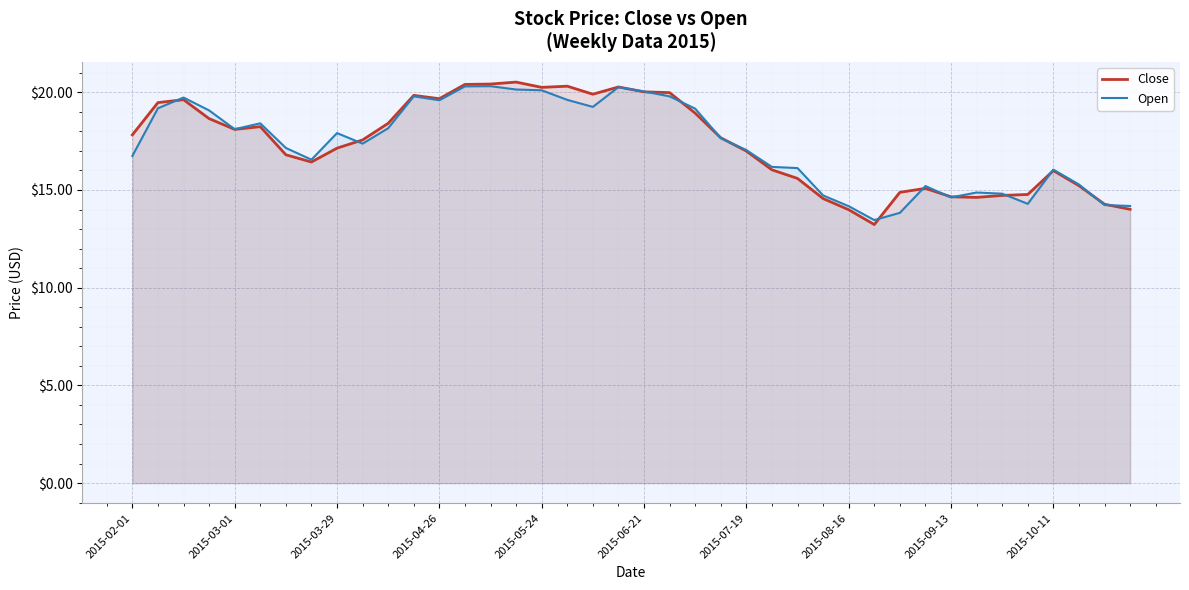

What is the difference between the maximum and second lowest values in the Open series?

6.5